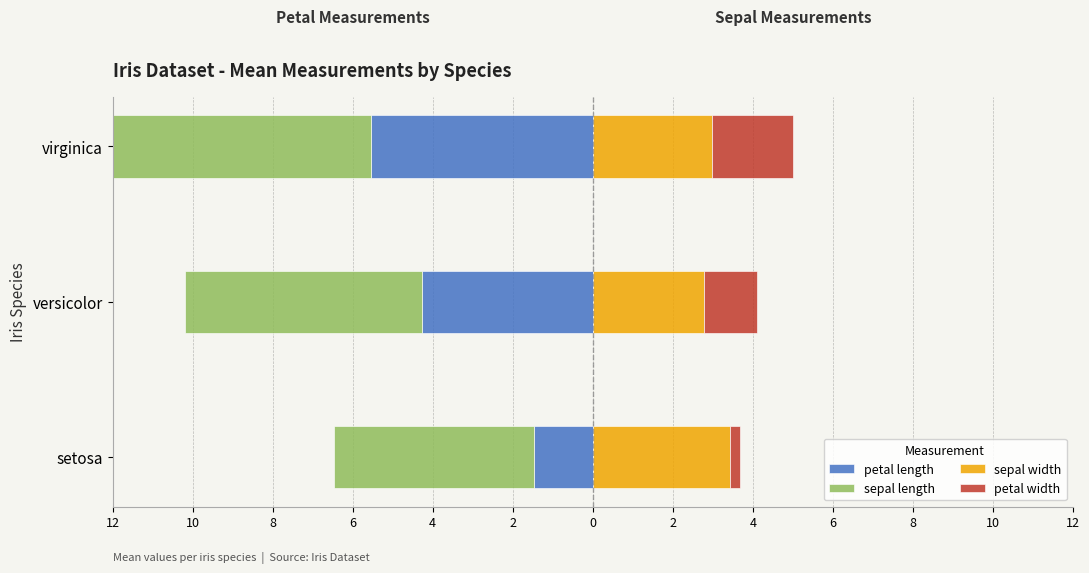

What is the difference between the petal length values at virginica and setosa?

4.1